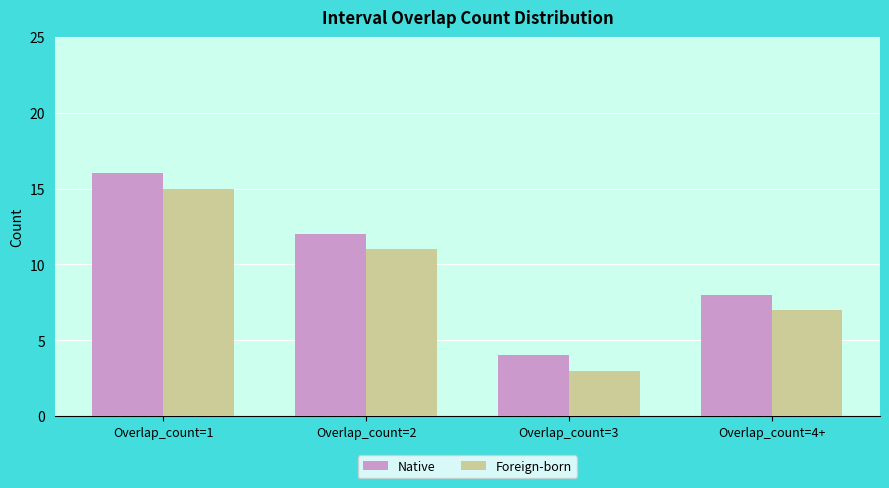

What is the difference between the maximum and minimum values in the Foreign-born series?

12